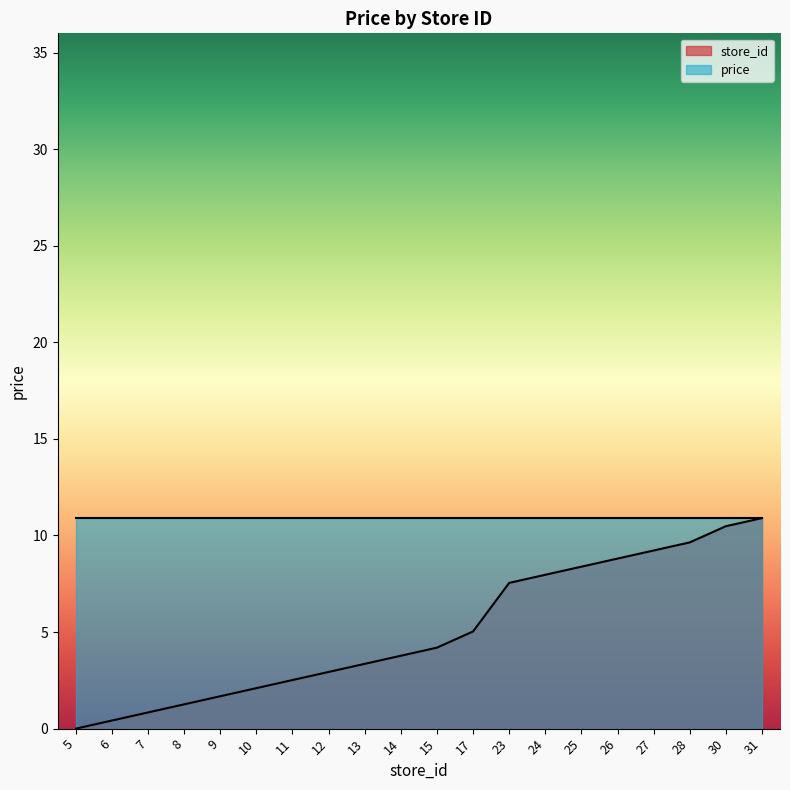

What is the difference between the maximum and minimum values?

10.9